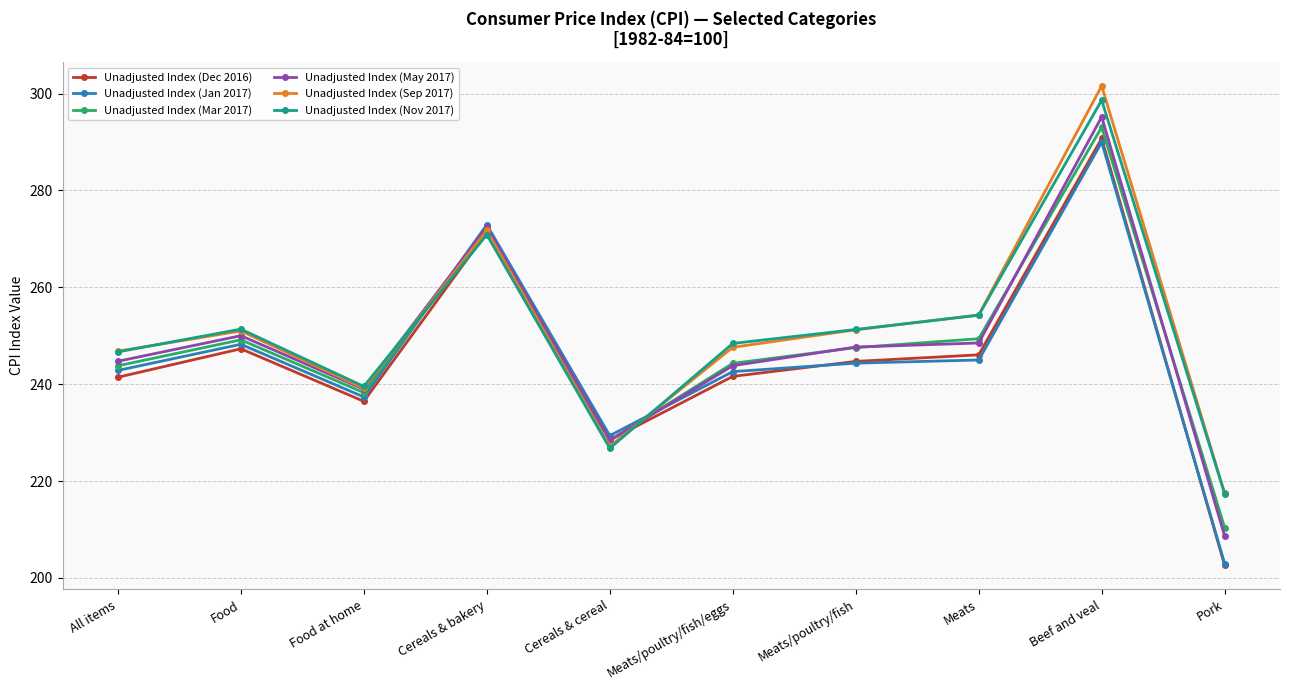

After their last crossing, which series has the higher values: Unadjusted Index (Nov 2017) or Unadjusted Index (Jan 2017)?

Unadjusted Index (Nov 2017)